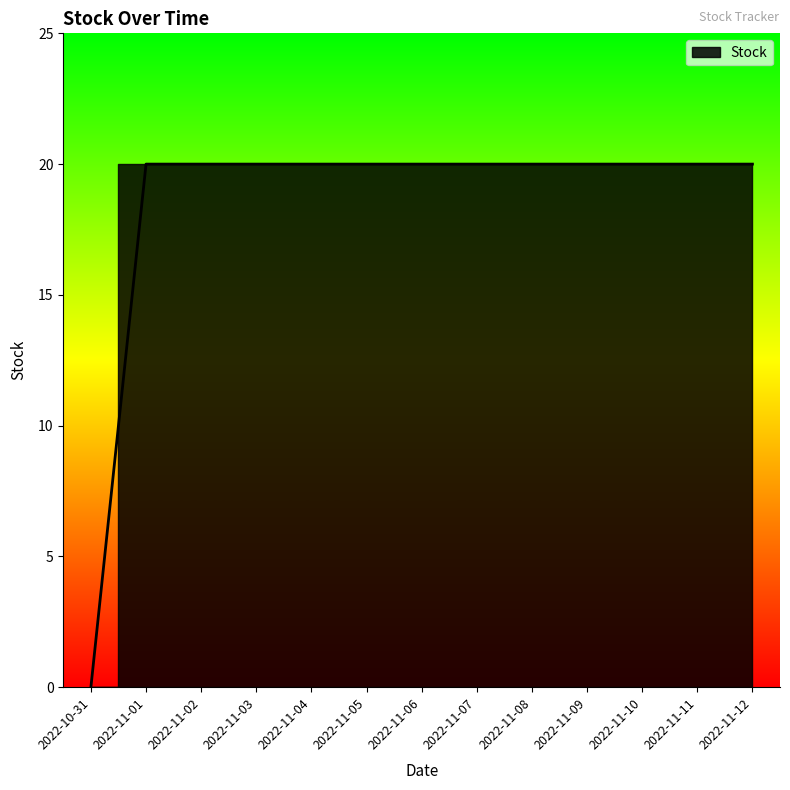

What is the greatest value displayed?

20